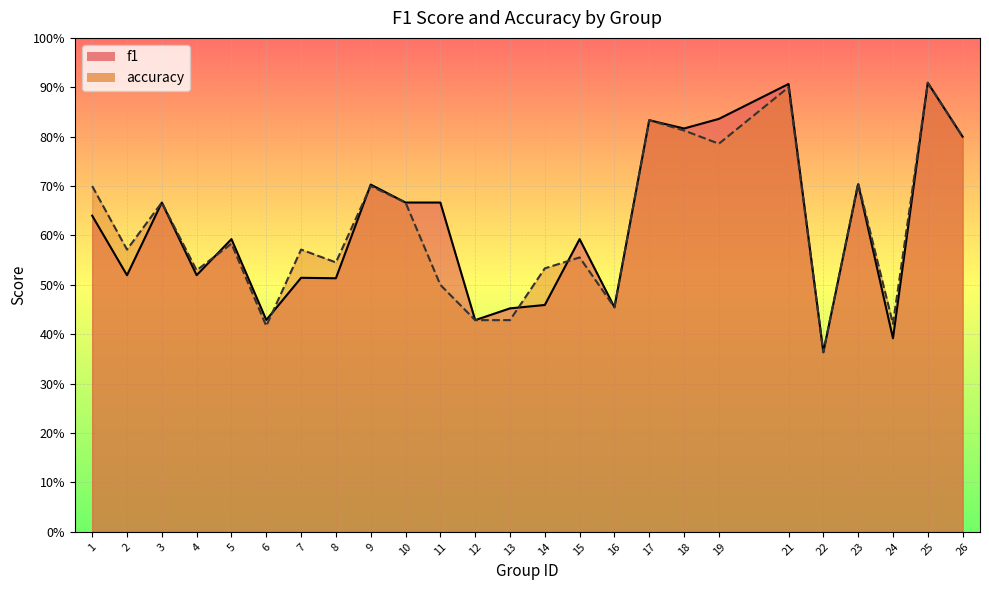

List the series in order of their peak value, lowest first.

f1, accuracy